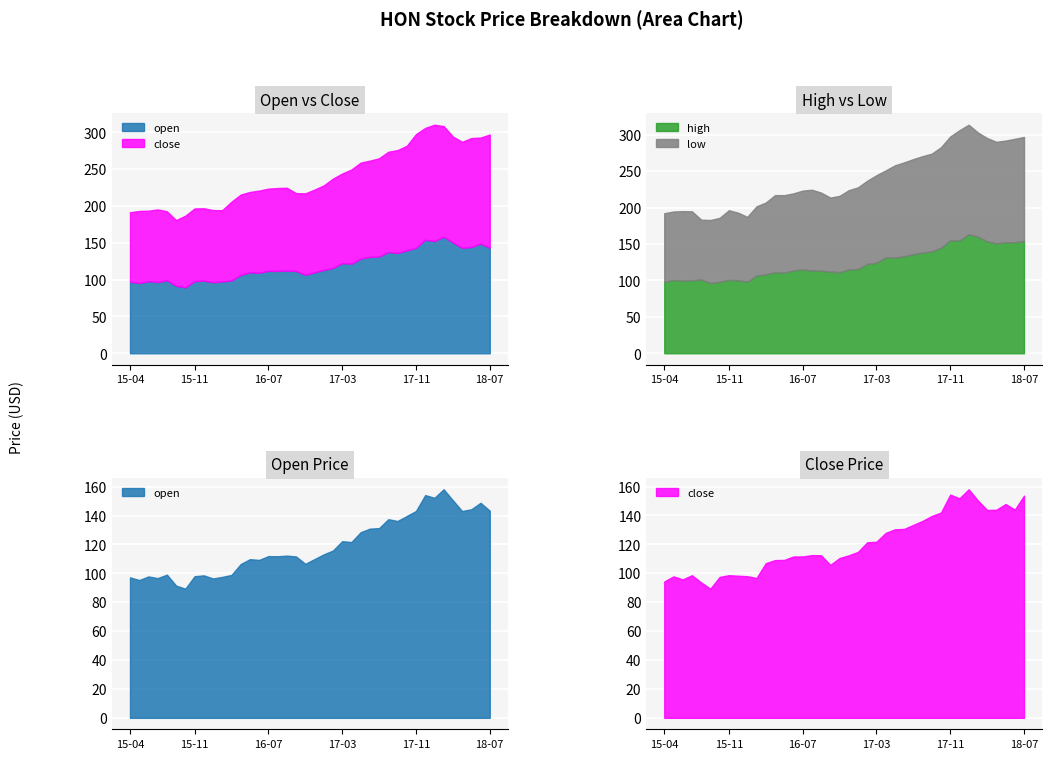

Count the number of categories in the chart.

40